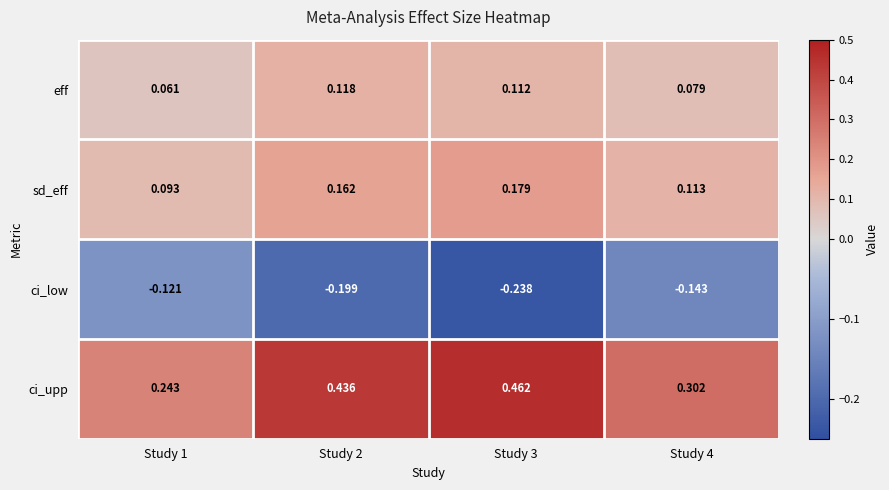

Is the value of eff at Study 2 greater than the value of sd_eff at Study 4?

Yes